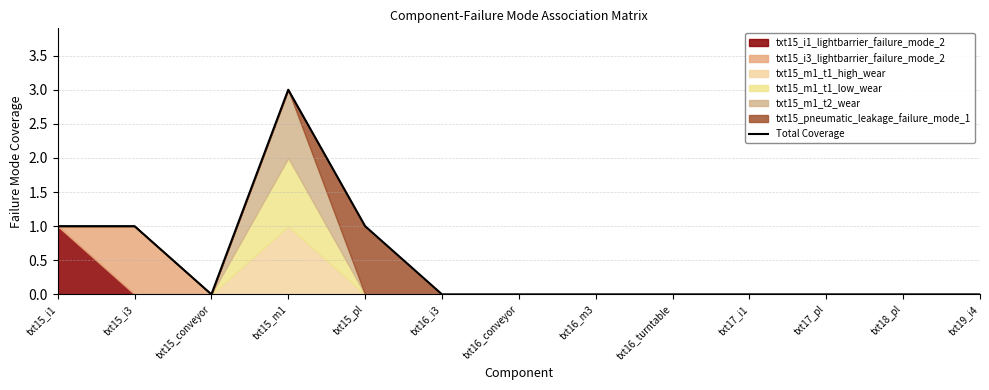

True or false: the data shows 0 at txt19_i4.

True